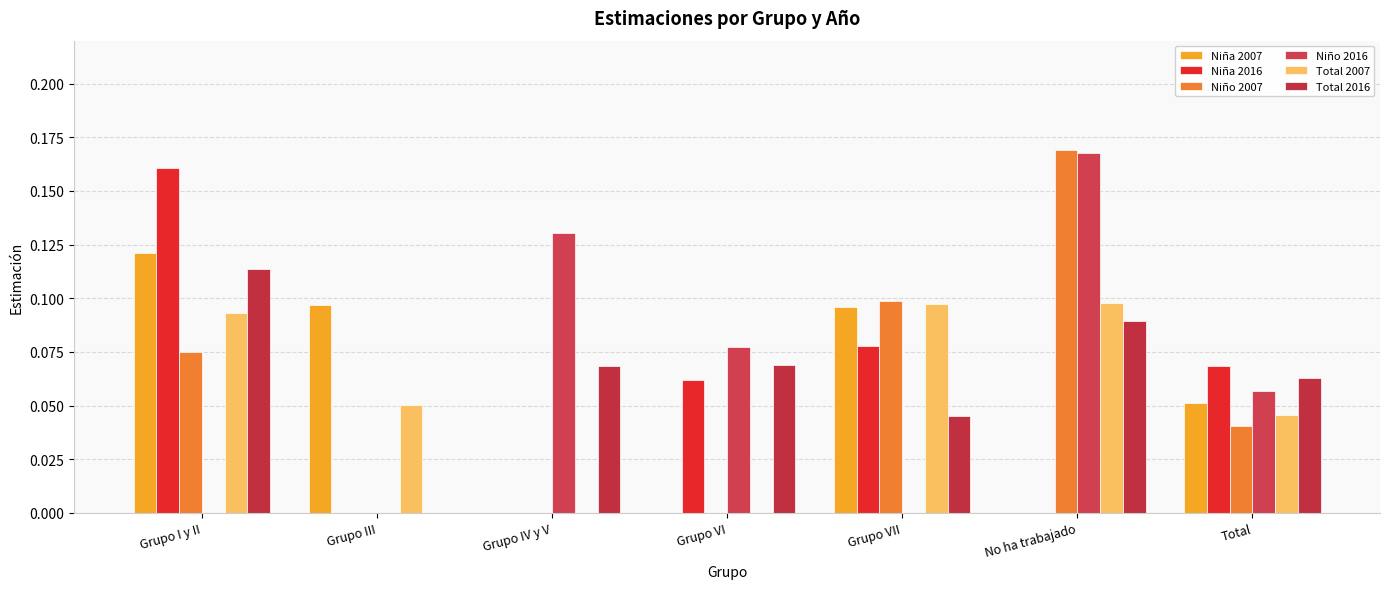

List the series in order of their peak value, lowest first.

Total 2007, Total 2016, Niña 2007, Niña 2016, Niño 2016, Niño 2007